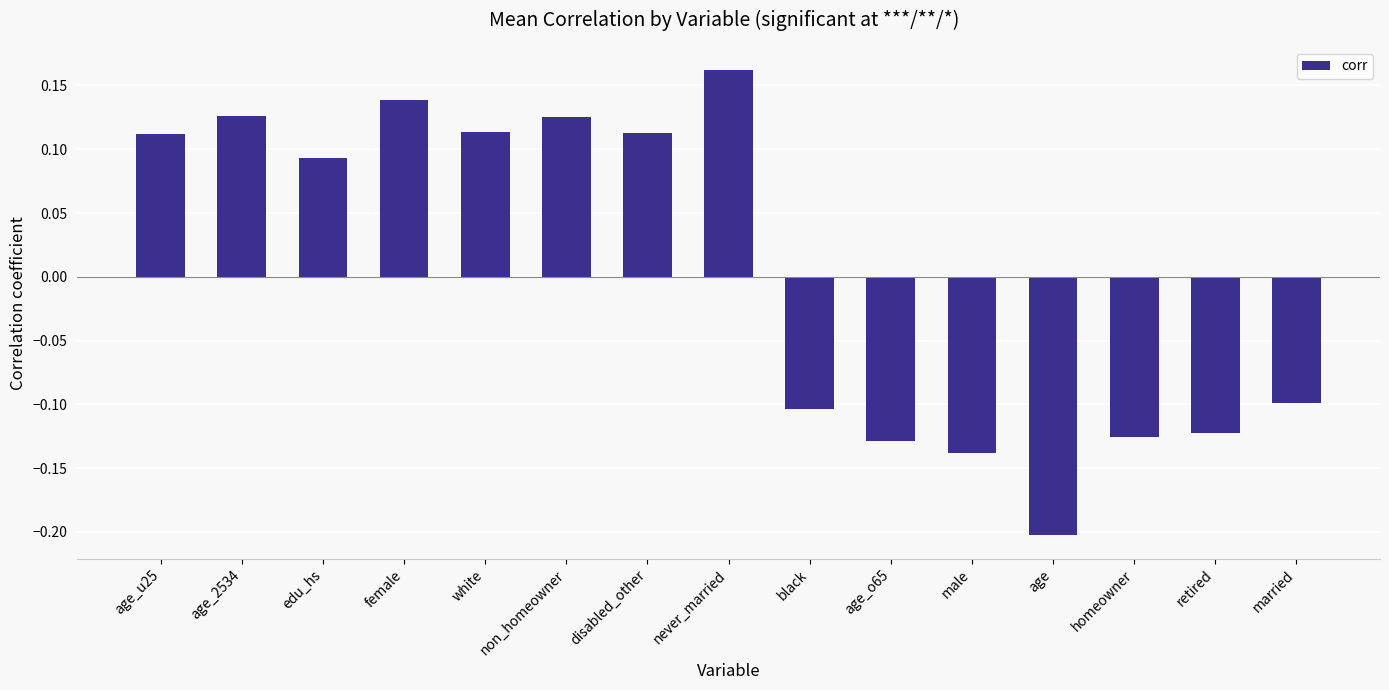

Which category has the lowest value across all series?

age